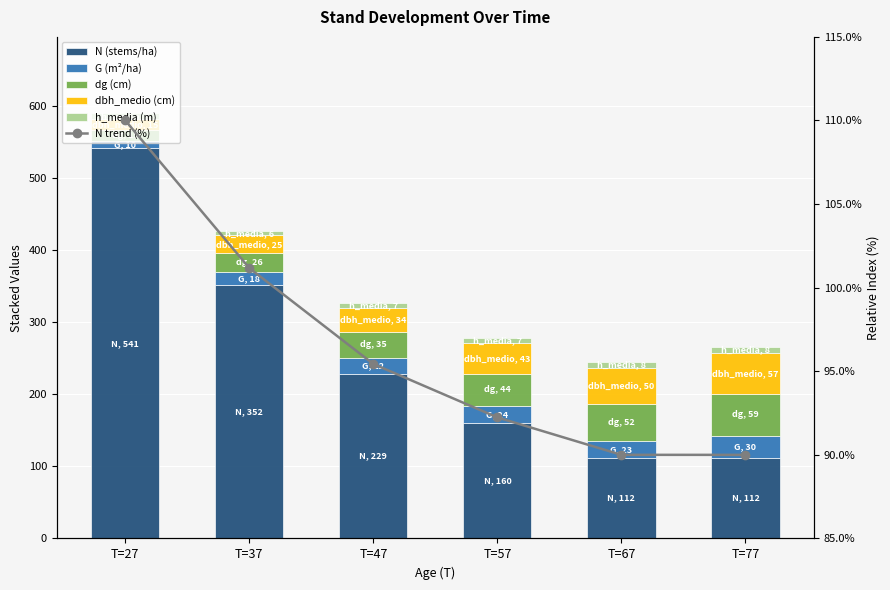

Does the chart contain any negative values?

No